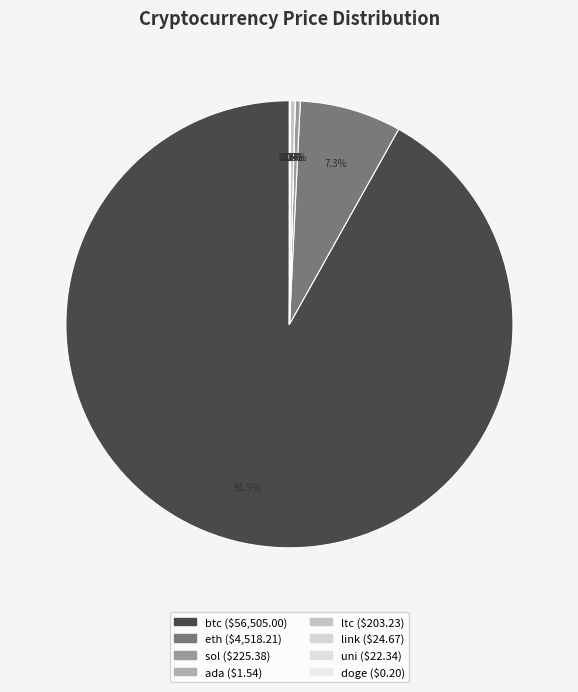

Is the sum of uni and btc greater than half?

Yes